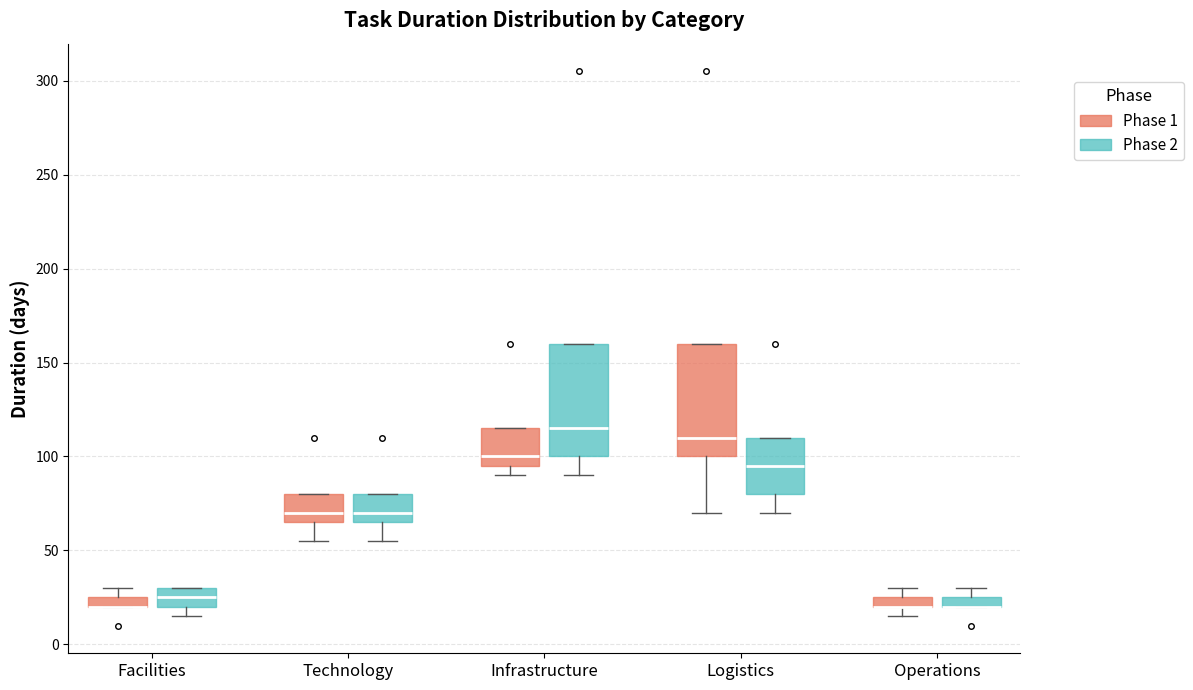

Where is the upper edge of the box for Technology (Phase 1) on the y-axis? The values are not printed on the chart, so give them approximately, as read against the axis.

80